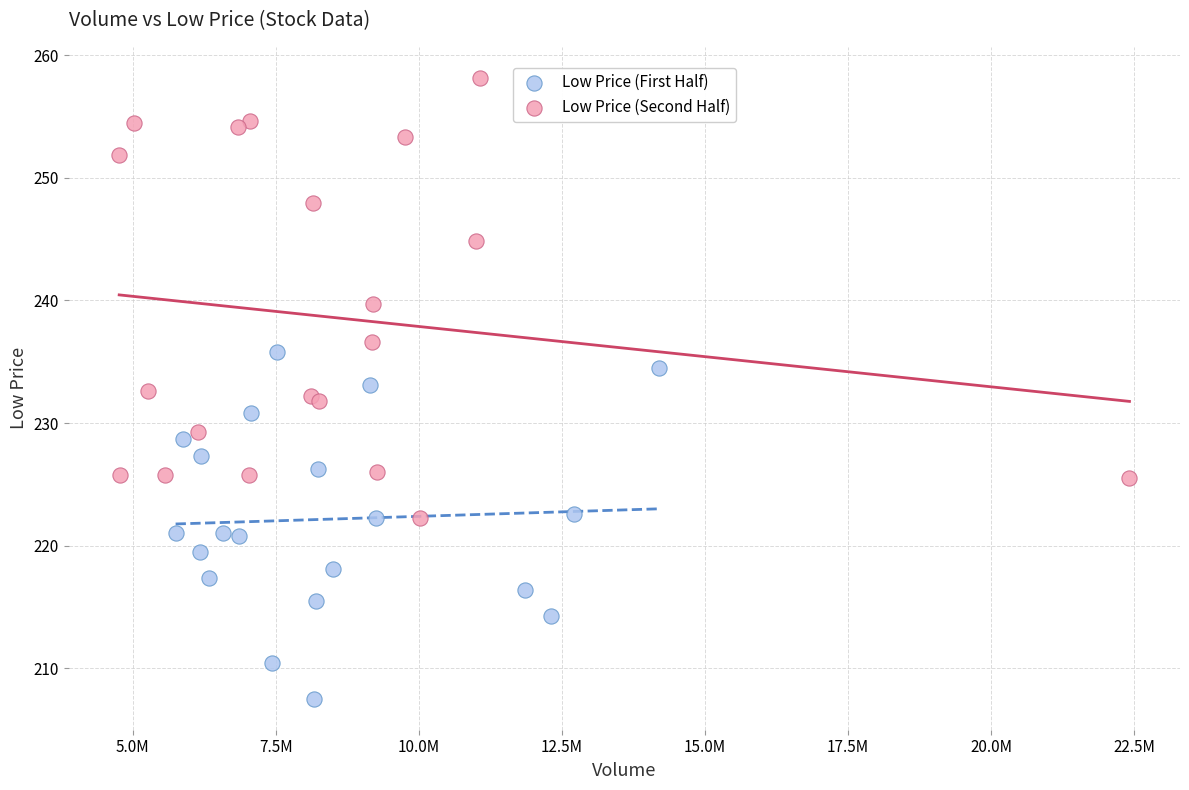

Which series reaches the maximum Y coordinate?

Low Price (Second Half)